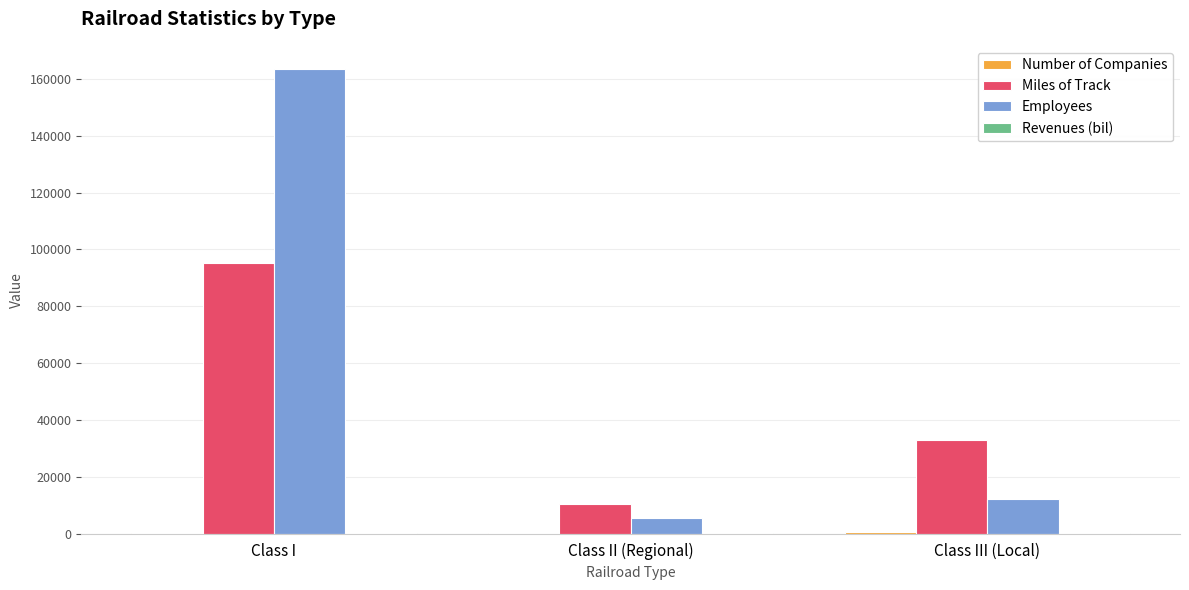

Between Class I and Class II (Regional), which series saw the biggest shift?

Employees